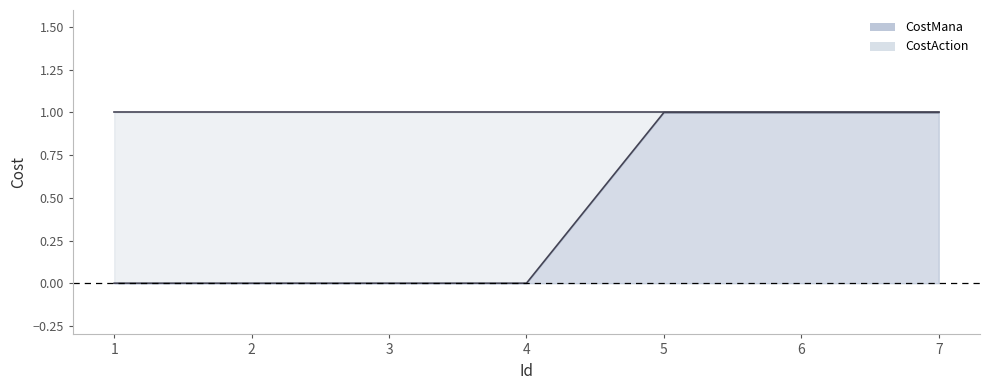

Is the value of CostMana line at 7 greater than the value of CostAction line at 7?

No